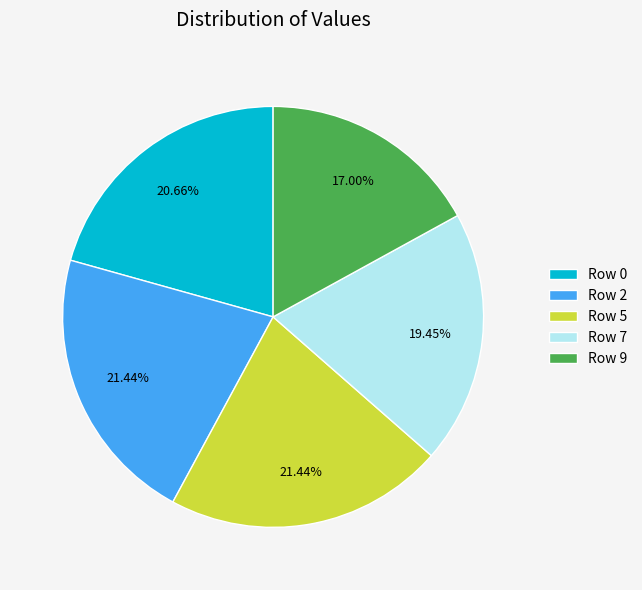

Do Row 7 and Row 5 together represent more than half of the pie?

No